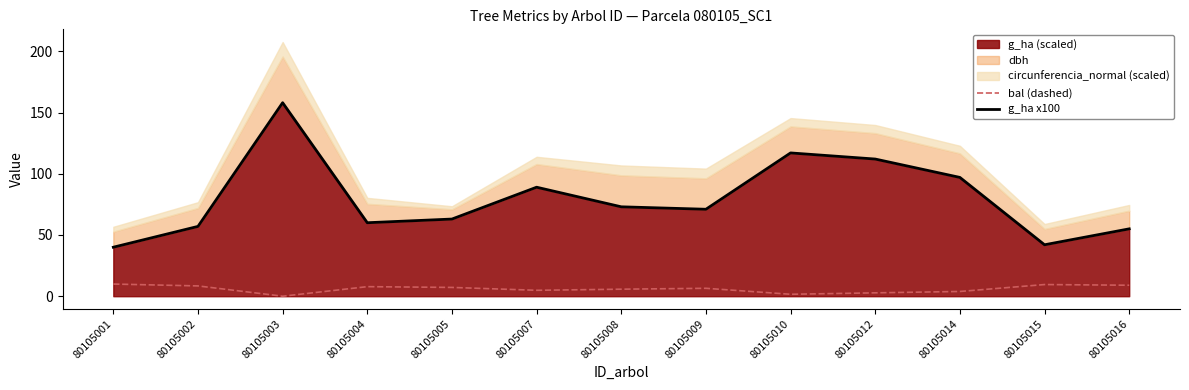

How many interior local valleys does the bal (dashed) series have?

3